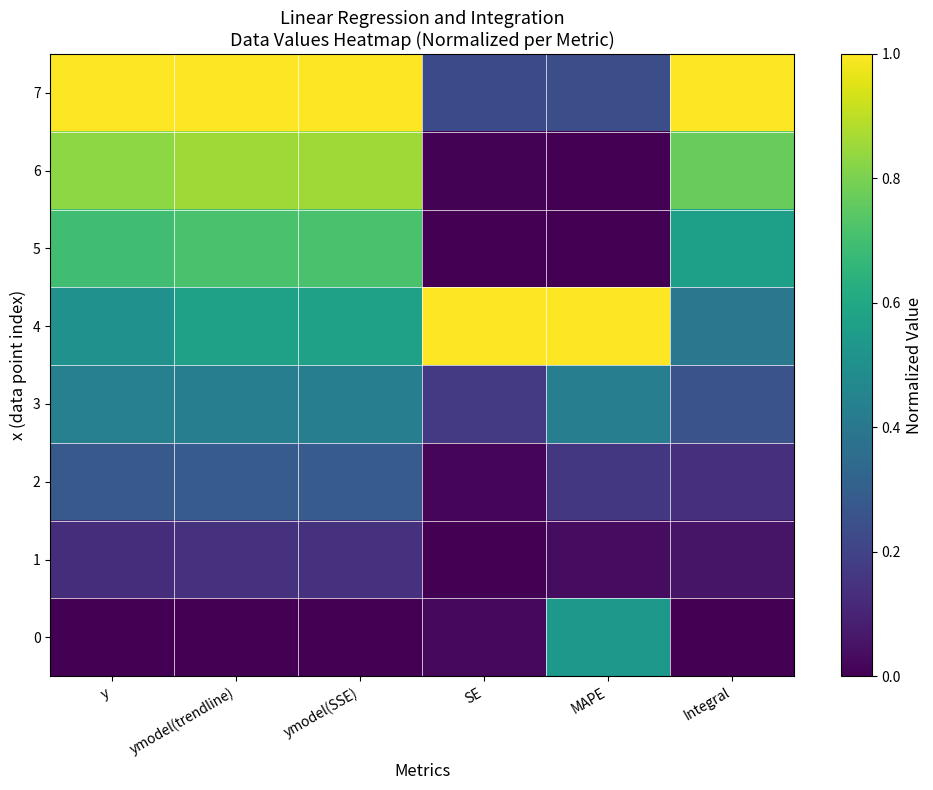

At which category is the sum across all series the highest?

ymodel(trendline)